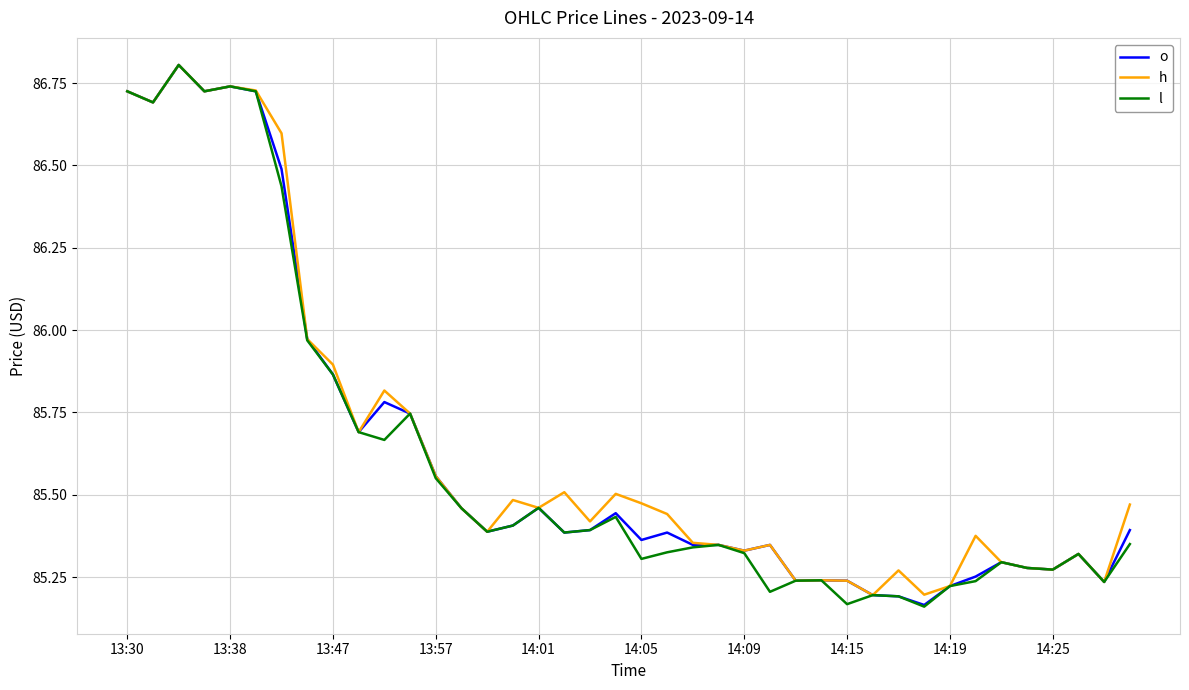

What is the highest value of the h series?

86.8